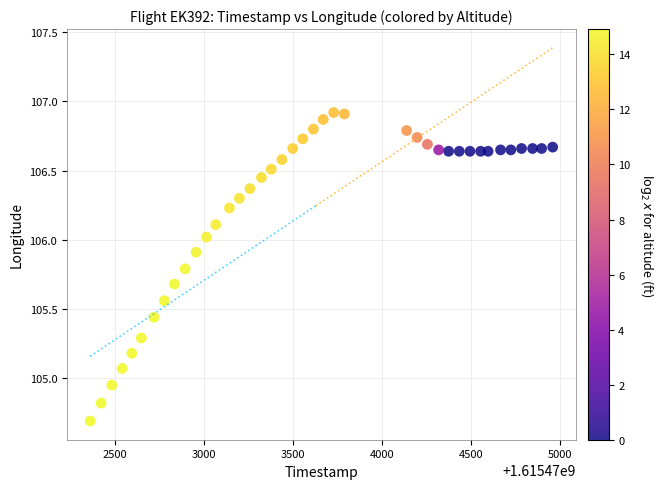

What is the range of Y values (max minus min)?

2.2